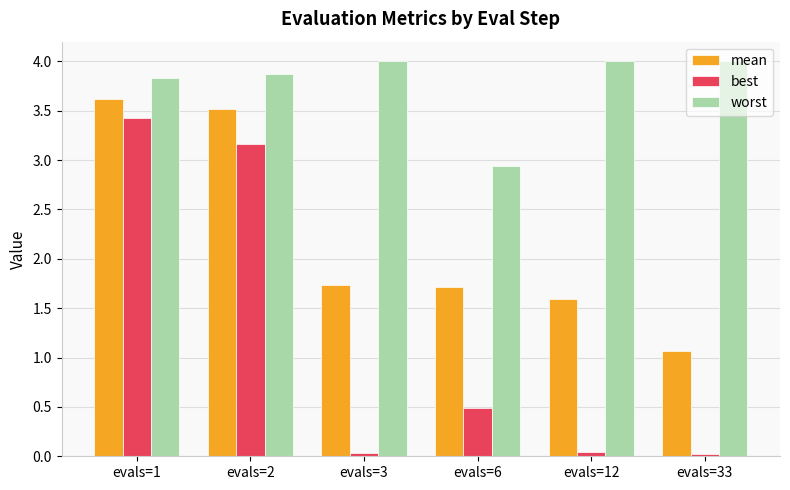

What is the difference between the maximum and minimum values in the worst series?

1.1